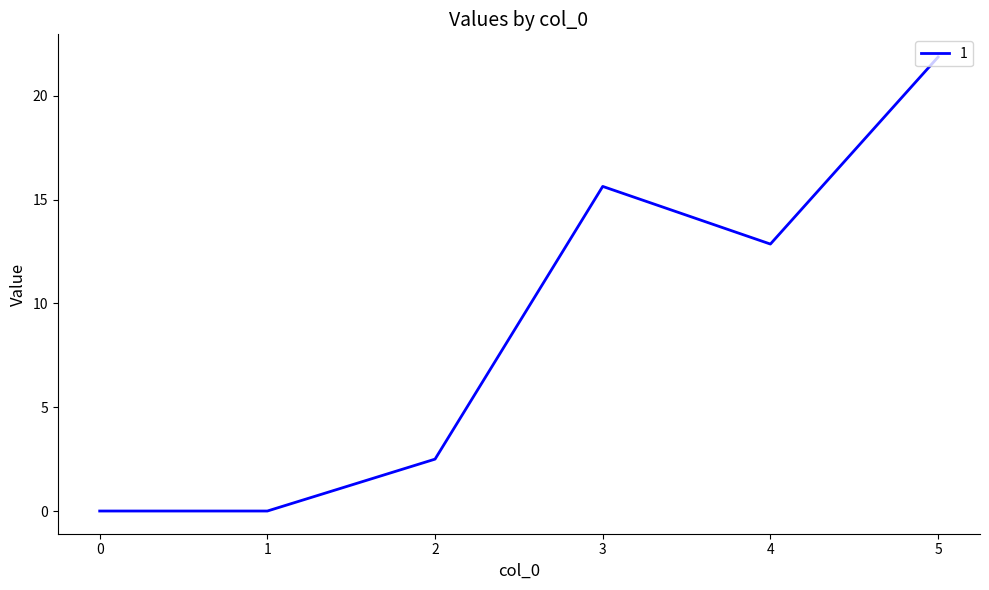

What is the ratio of the value at 3 to the value at 5?

0.7